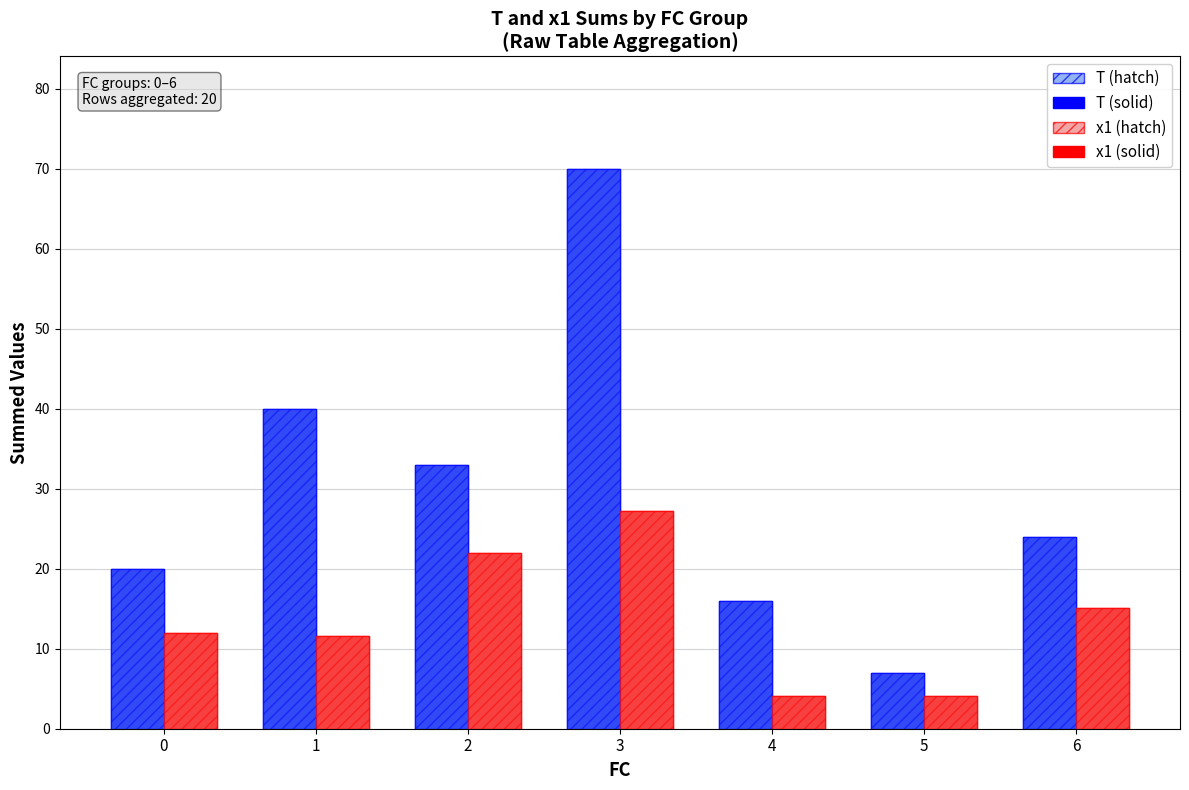

Which category has the highest value across all series?

3